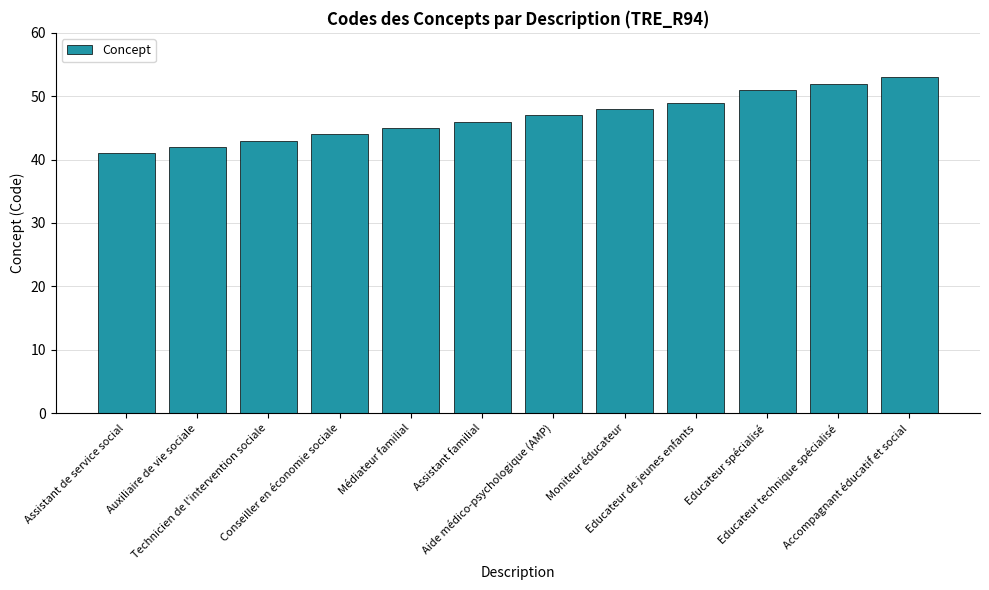

How many series are shown in this chart?

1